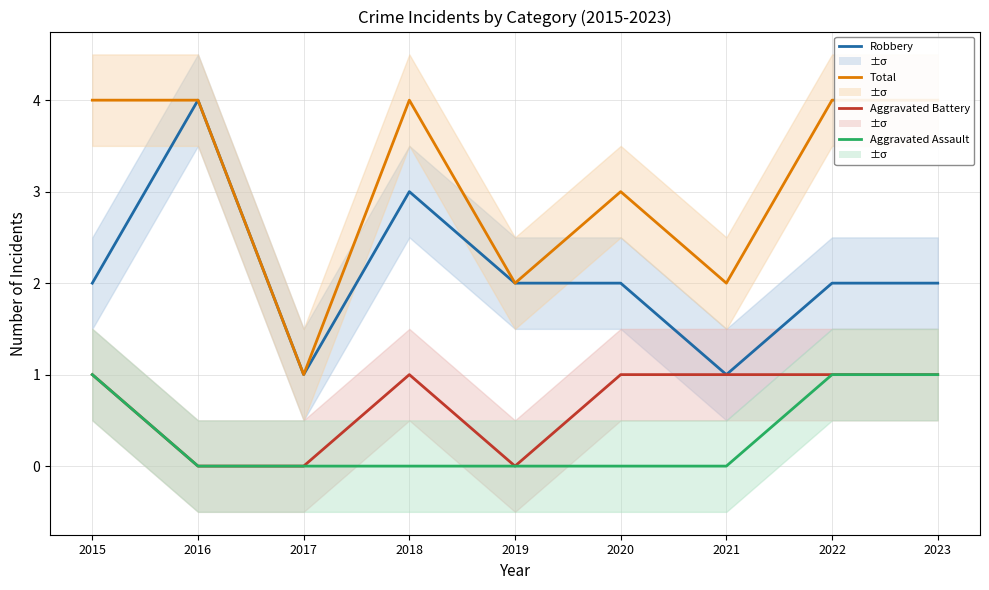

Is it true that Robbery equals 1 at 2021?

True